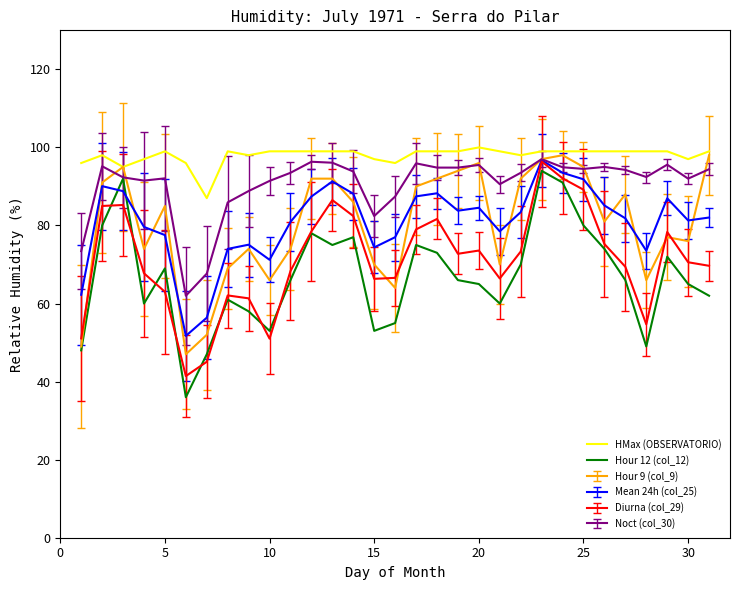

Does the chart have visible grid lines?

No